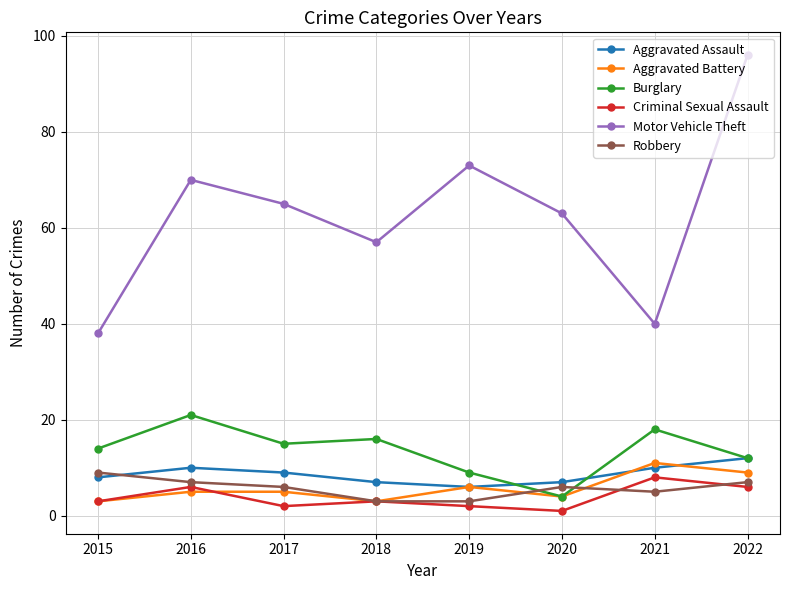

True or false: Robbery and Aggravated Battery cross at least once.

True